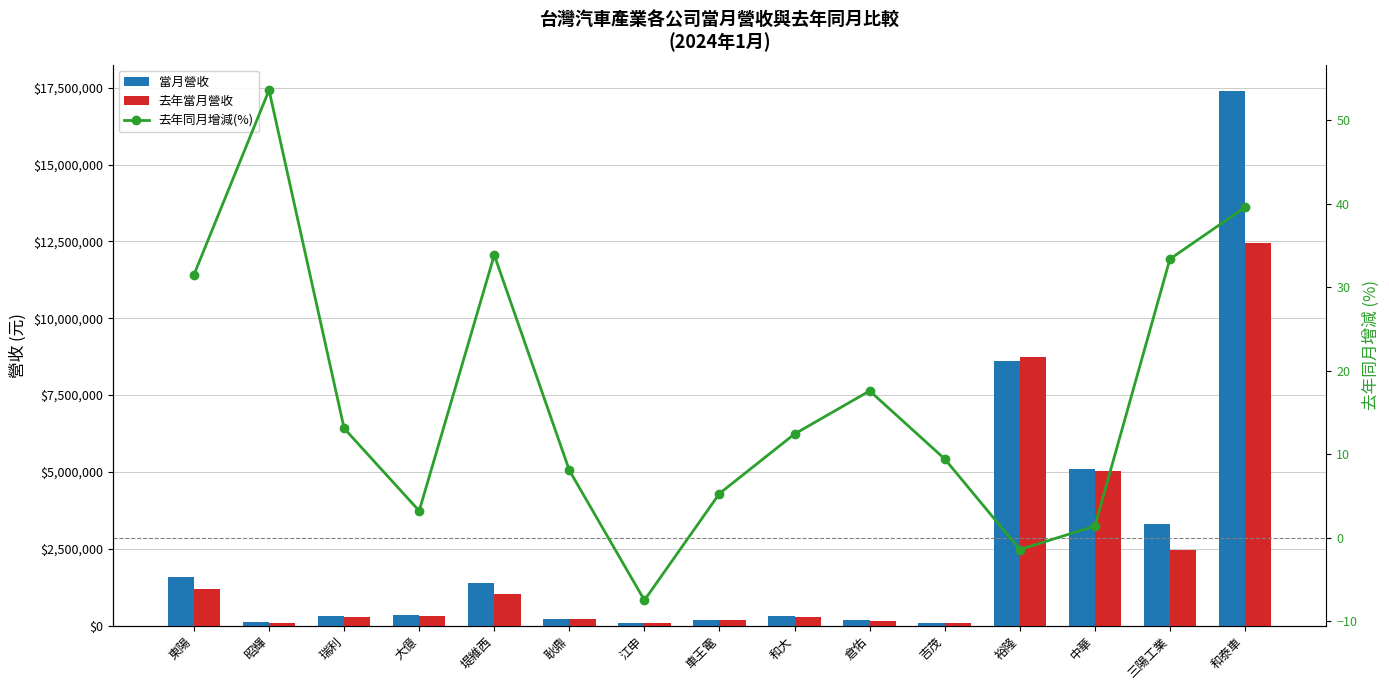

What are all the series names shown in the legend?

當月營收, 去年當月營收, 去年同月增減(%)